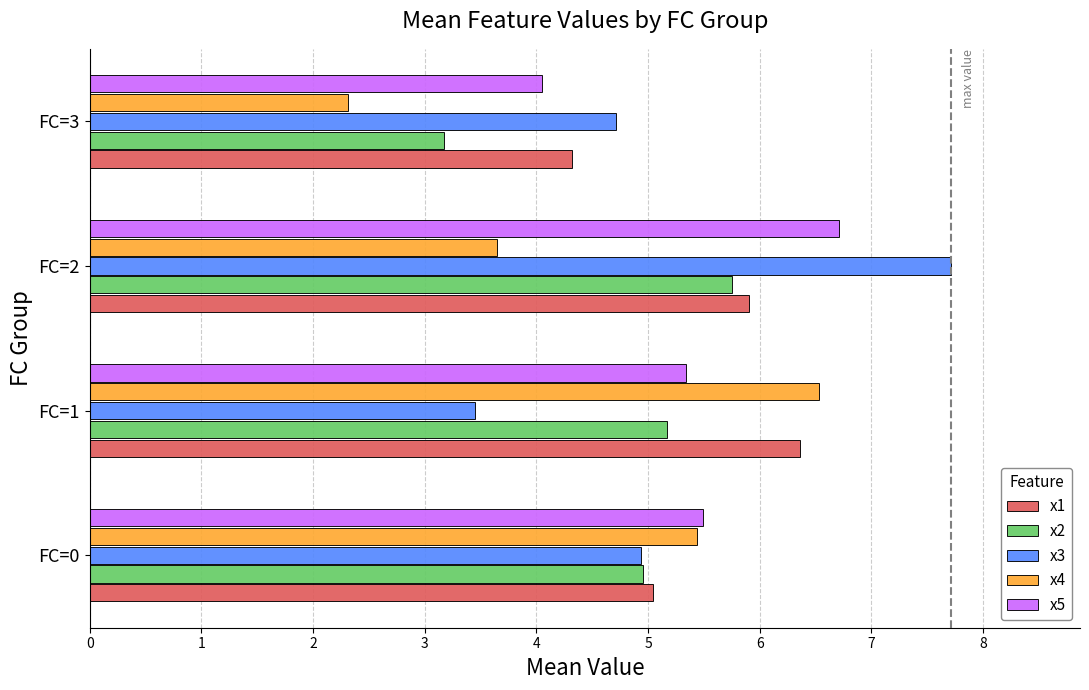

At which category is the sum across all series the highest?

FC=2